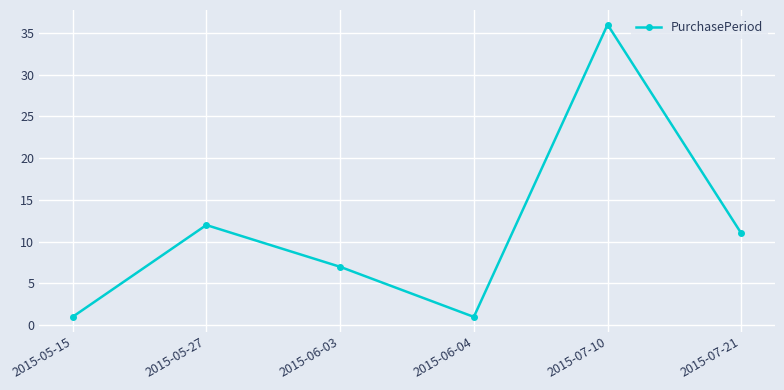

What is the greatest value displayed?

36